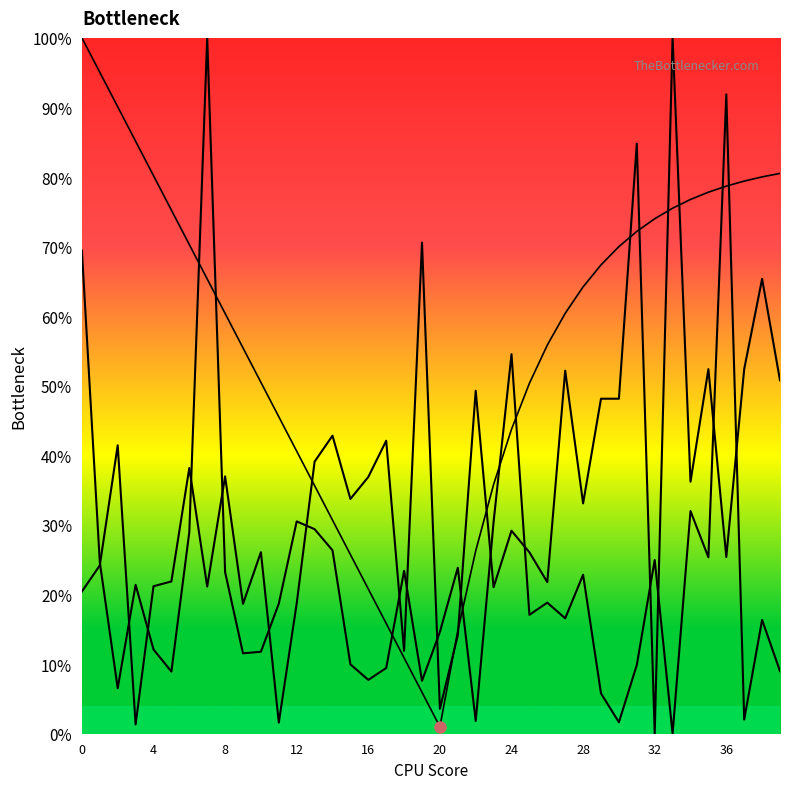

The stdev series shows 0.2 at 29. True or false?

False